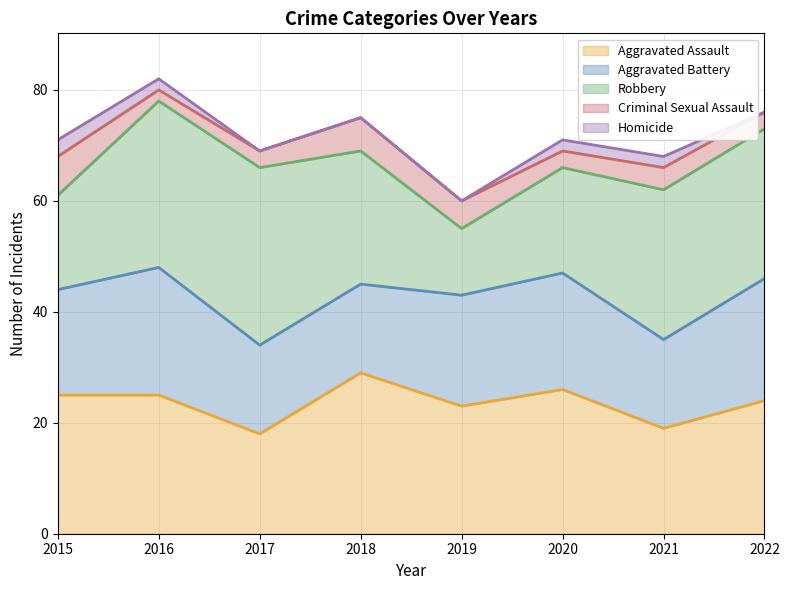

How many Criminal Sexual Assault values are between 3 and 6?

6